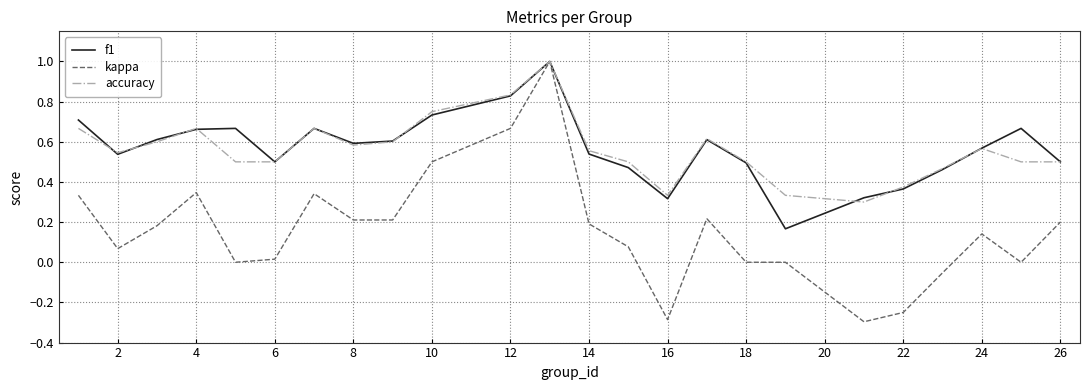

In accuracy, how many points are higher than both neighbors (excluding endpoints)?

5